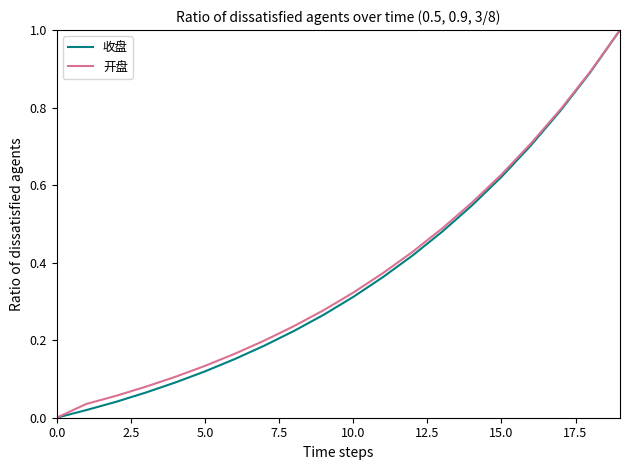

What is the greatest value displayed?

1.0